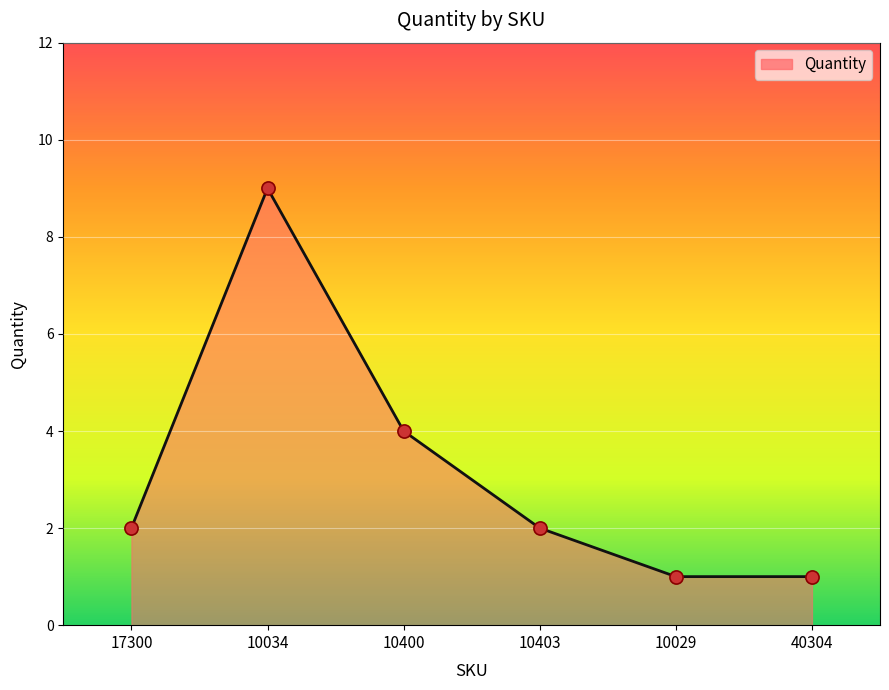

Between 40304 and 17300, which is larger?

17300